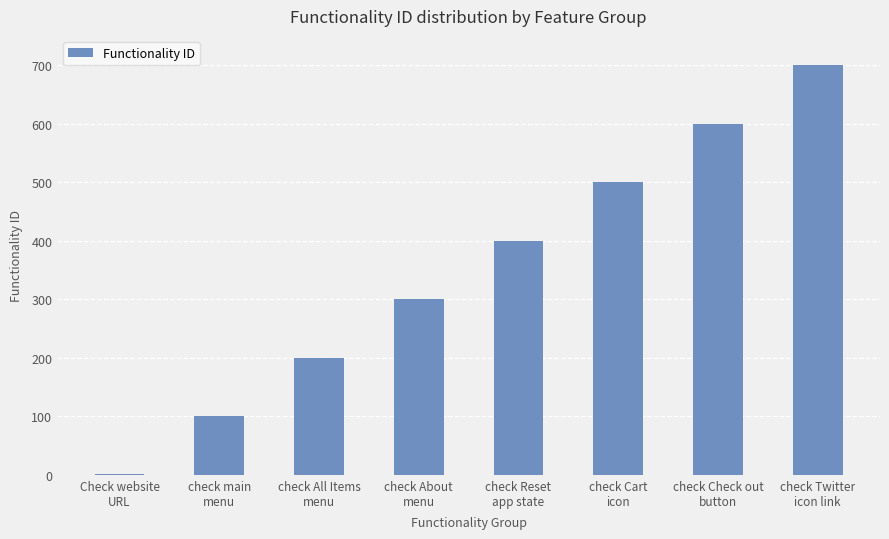

What is the maximum value shown in the chart?

700